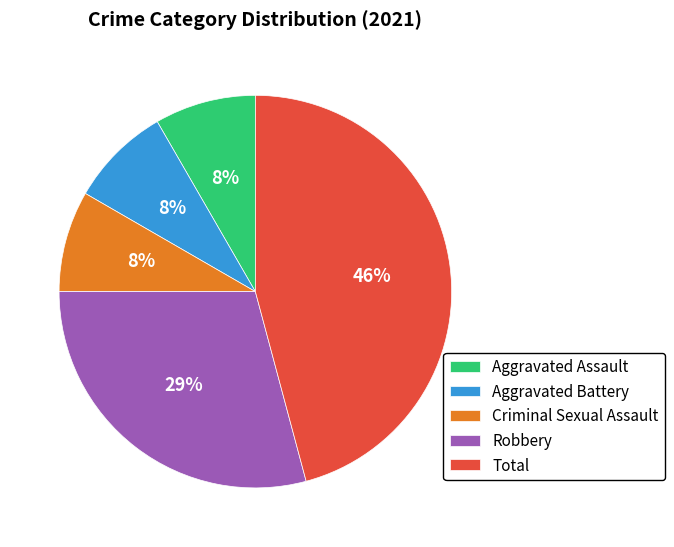

Is there a majority slice in this chart?

No